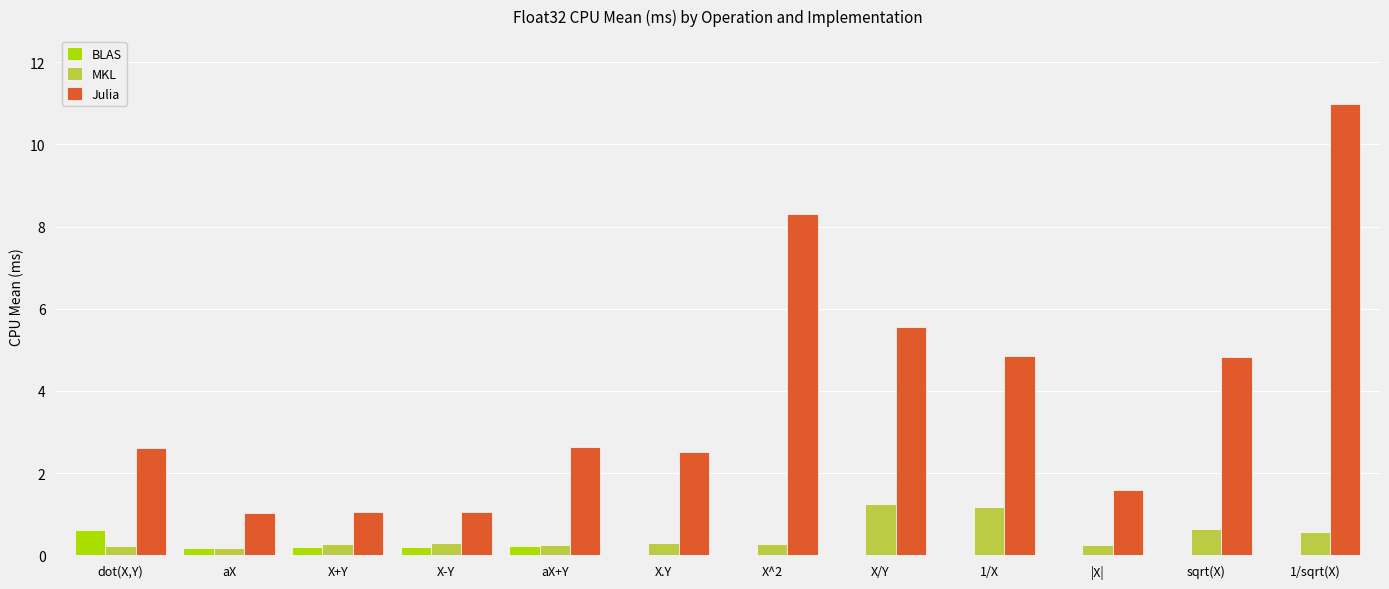

Between X/Y and 1/X, which series saw the biggest shift?

Julia